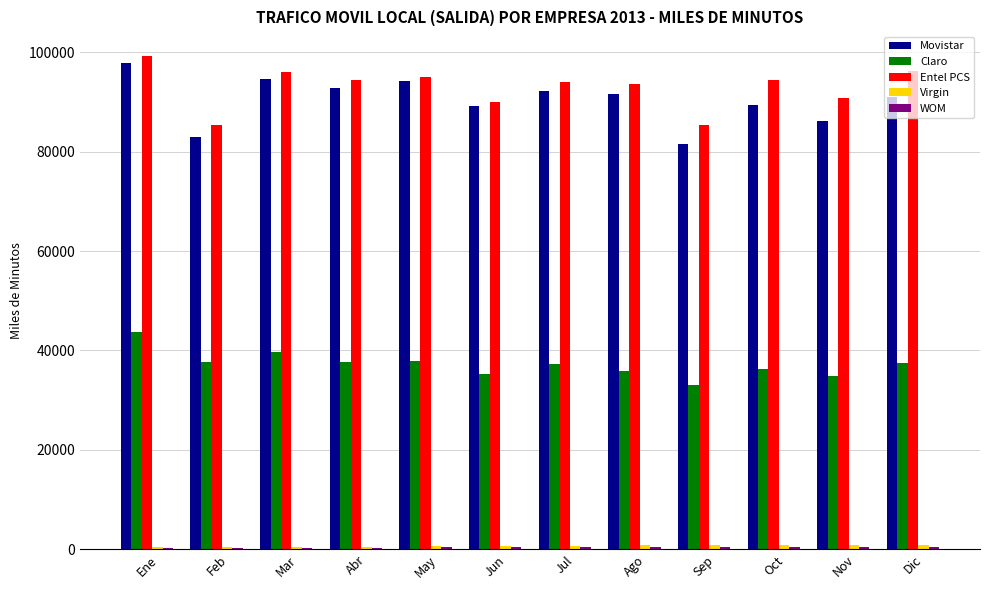

The Claro series shows 48969.7 at Dic. True or false?

False